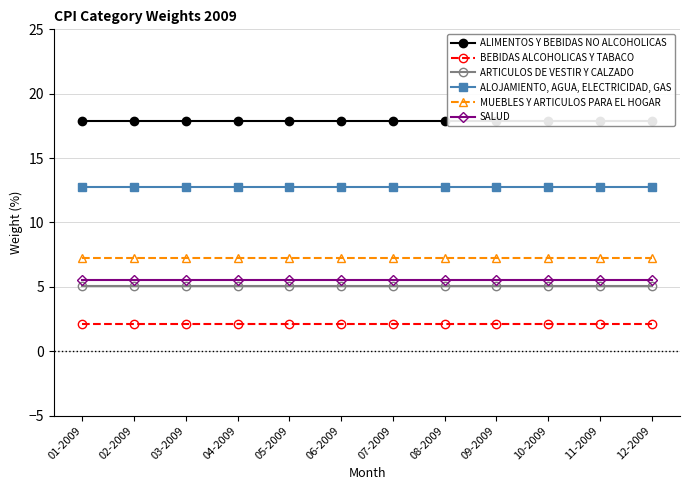

The MUEBLES Y ARTICULOS PARA EL HOGAR series shows 9.9 at 11-2009. True or false?

False